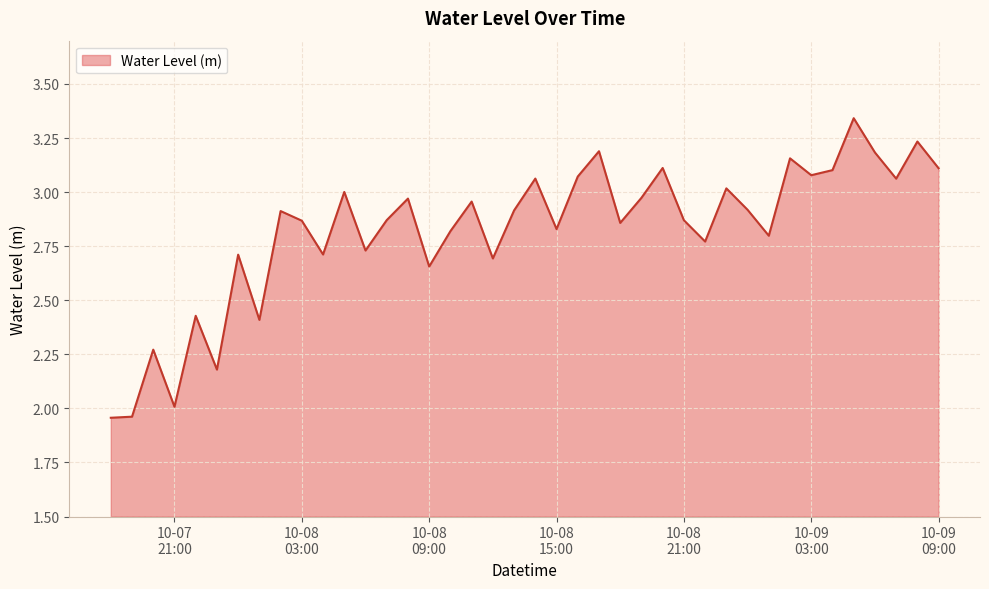

List the labels in order of value, smallest first.

2023-10-07 18:00:00, 2023-10-07 19:00:00, 2023-10-07 21:00:00, 2023-10-07 23:00:00, 2023-10-07 20:00:00, 2023-10-08 01:00:00, 2023-10-07 22:00:00, 2023-10-08 09:00:00, 2023-10-08 12:00:00, 2023-10-08 00:00:00, 2023-10-08 04:00:00, 2023-10-08 06:00:00, 2023-10-08 22:00:00, 2023-10-09 01:00:00, 2023-10-08 10:00:00, 2023-10-08 15:00:00, 2023-10-08 18:00:00, 2023-10-08 03:00:00, 2023-10-08 21:00:00, 2023-10-08 07:00:00, 2023-10-08 02:00:00, 2023-10-08 13:00:00, 2023-10-09 00:00:00, 2023-10-08 11:00:00, 2023-10-08 08:00:00, 2023-10-08 19:00:00, 2023-10-08 05:00:00, 2023-10-08 23:00:00, 2023-10-09 07:00:00, 2023-10-08 14:00:00, 2023-10-08 16:00:00, 2023-10-09 03:00:00, 2023-10-09 04:00:00, 2023-10-09 09:00:00, 2023-10-08 20:00:00, 2023-10-09 02:00:00, 2023-10-09 06:00:00, 2023-10-08 17:00:00, 2023-10-09 08:00:00, 2023-10-09 05:00:00